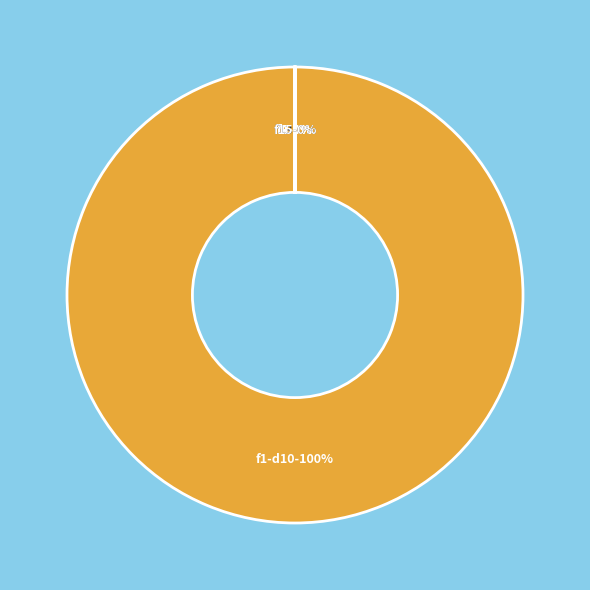

To the nearest percent, what is the average slice percentage?

17%